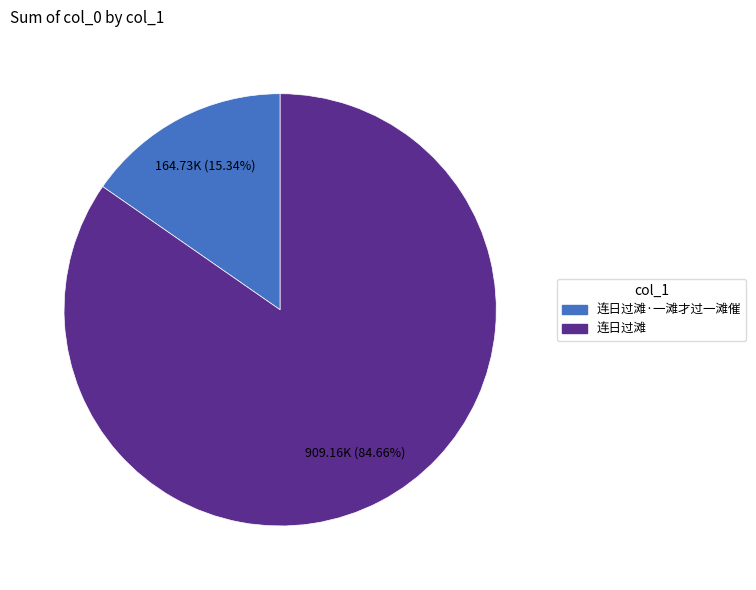

Is there any slice that represents more than half of the pie?

Yes